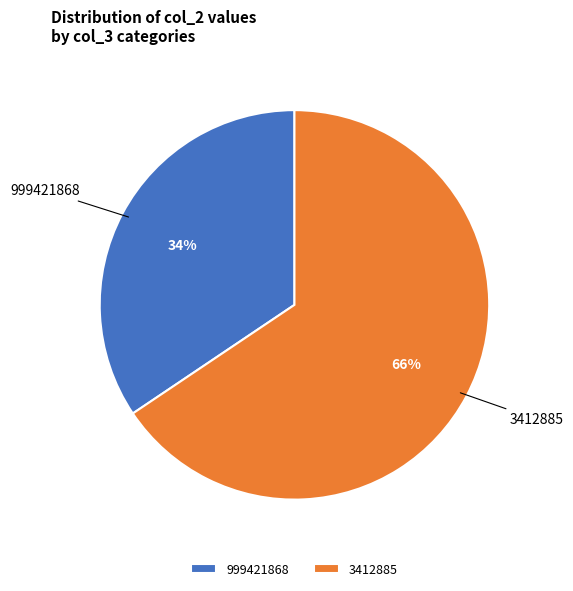

Do 999421868 and 3412885 together represent more than half of the pie?

Yes